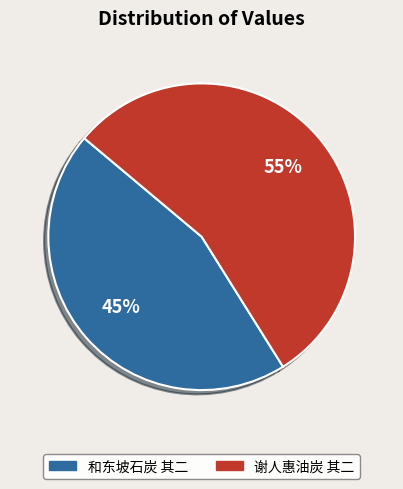

To the nearest percent, what percentage of the pie is 谢人惠油炭 其二?

55%